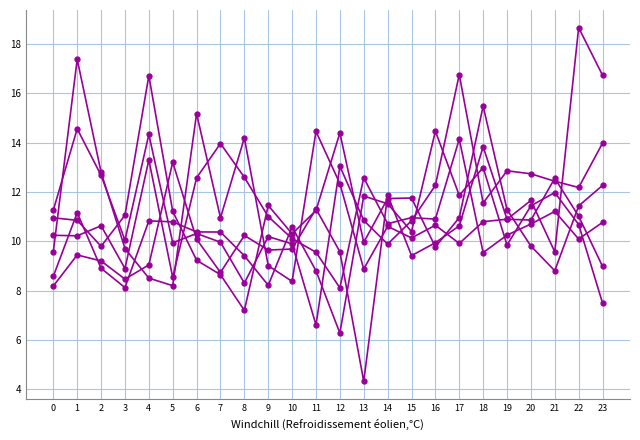

What is the smallest value displayed?

4.3